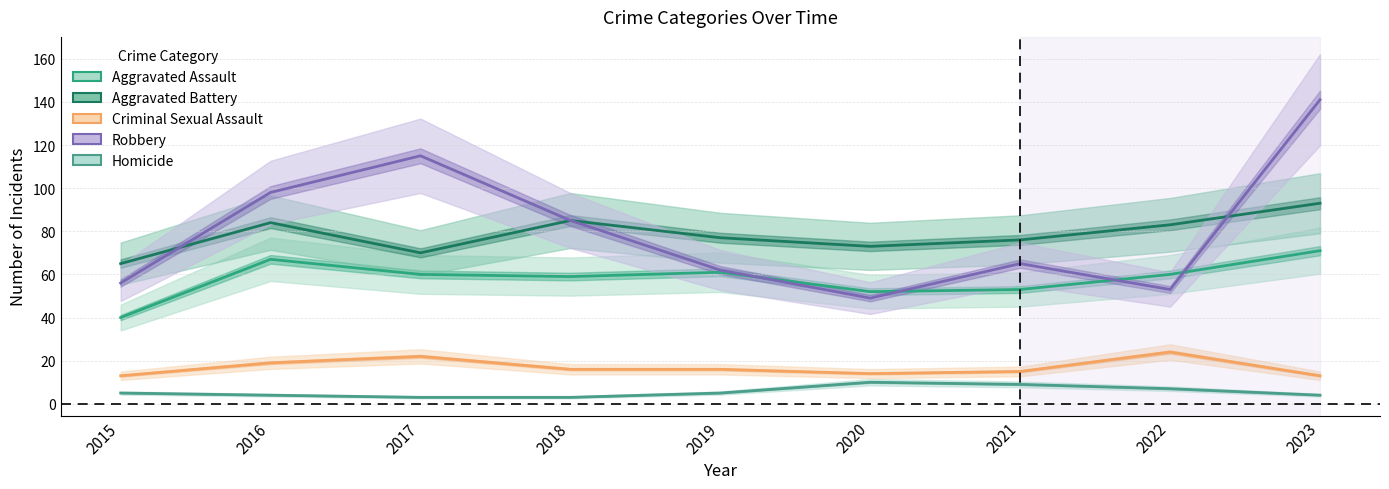

The Aggravated Battery series shows 46 at 2018. True or false?

False